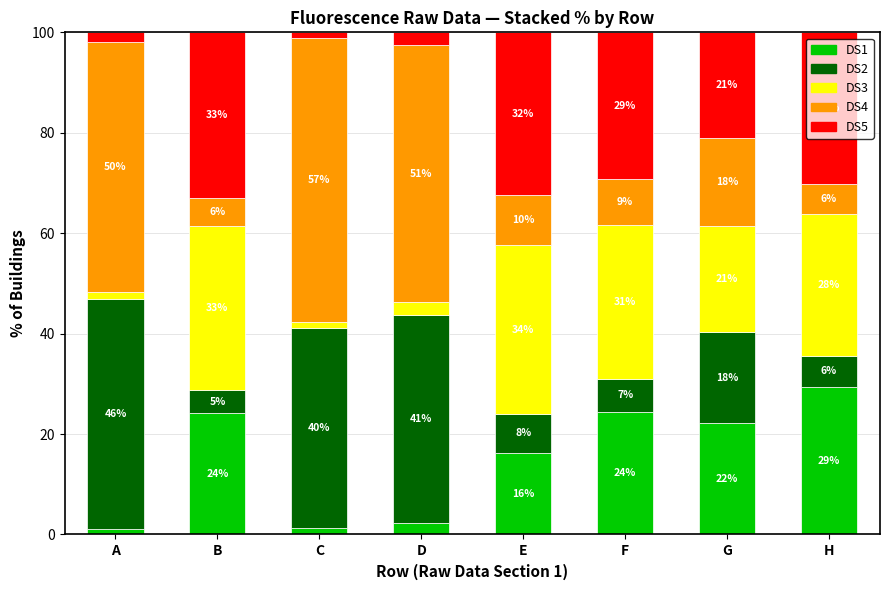

What is the value of the DS1 bar at the 4th from the left?

2.2